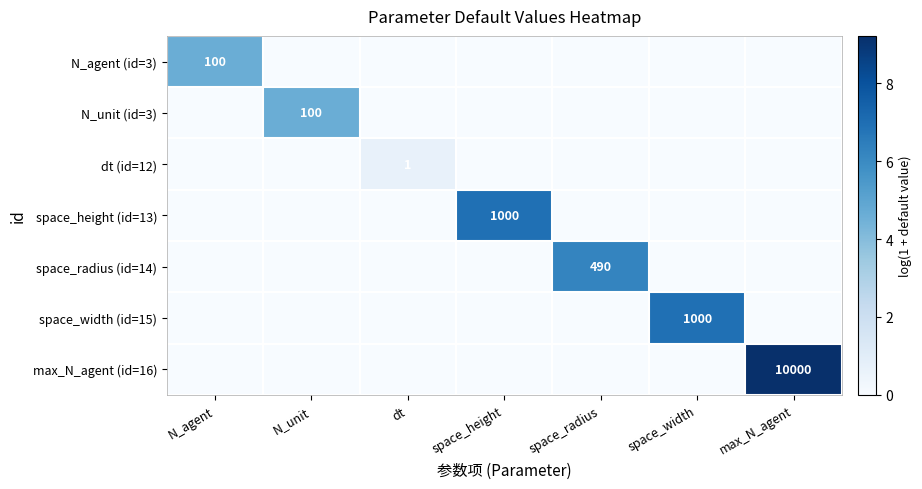

List the labels in order of N_agent (id=3) value, smallest first.

N_unit, dt, space_height, space_radius, space_width, max_N_agent, N_agent